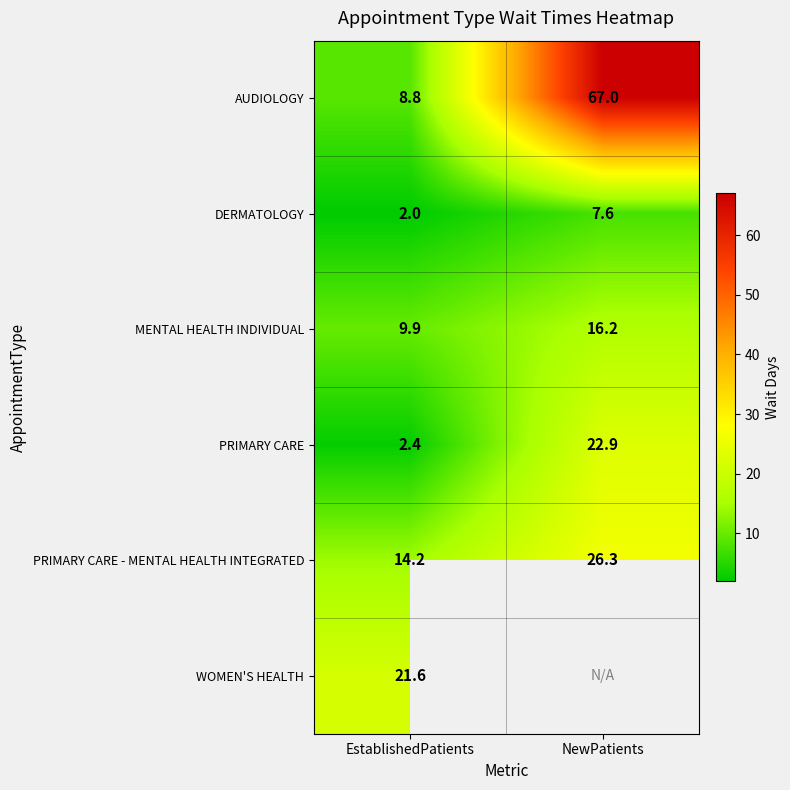

The WOMEN'S HEALTH series shows 21.6 at EstablishedPatients. True or false?

True